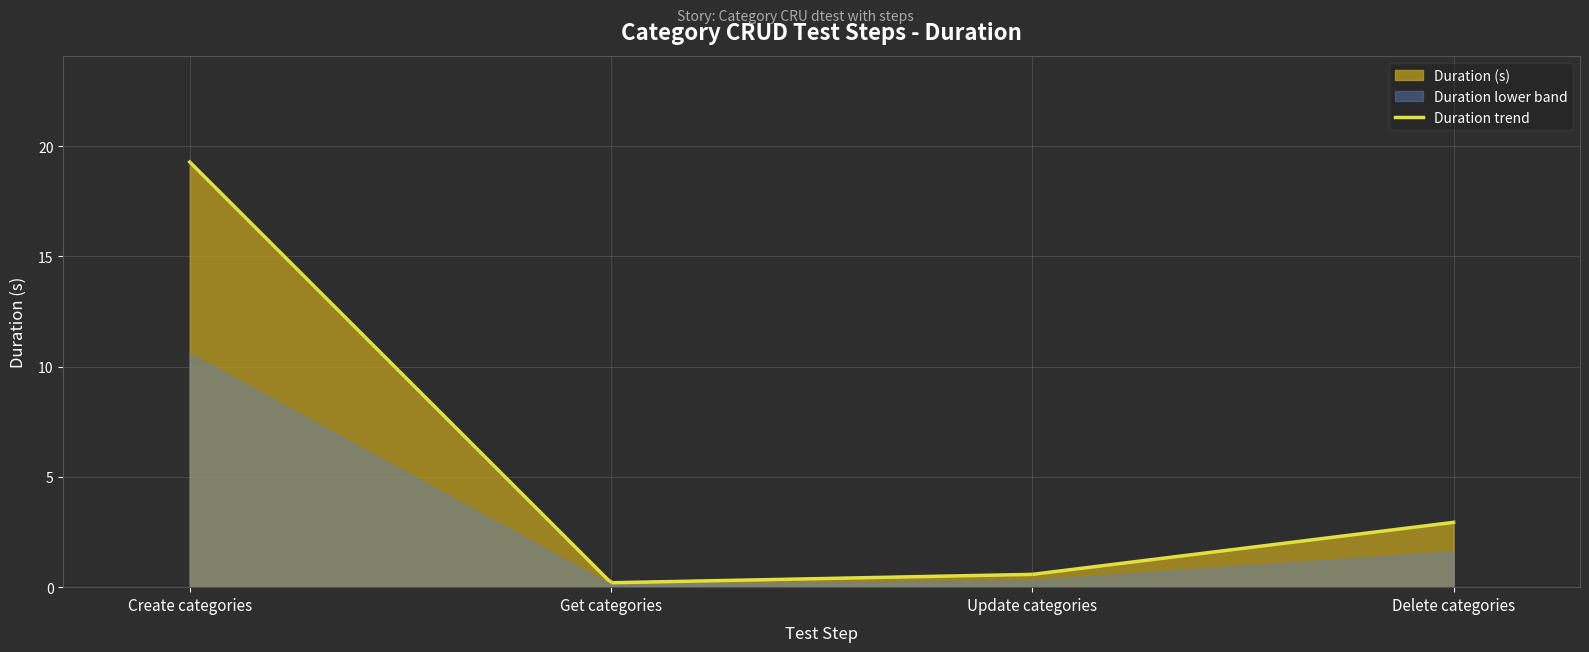

What position from the left is Delete categories?

4